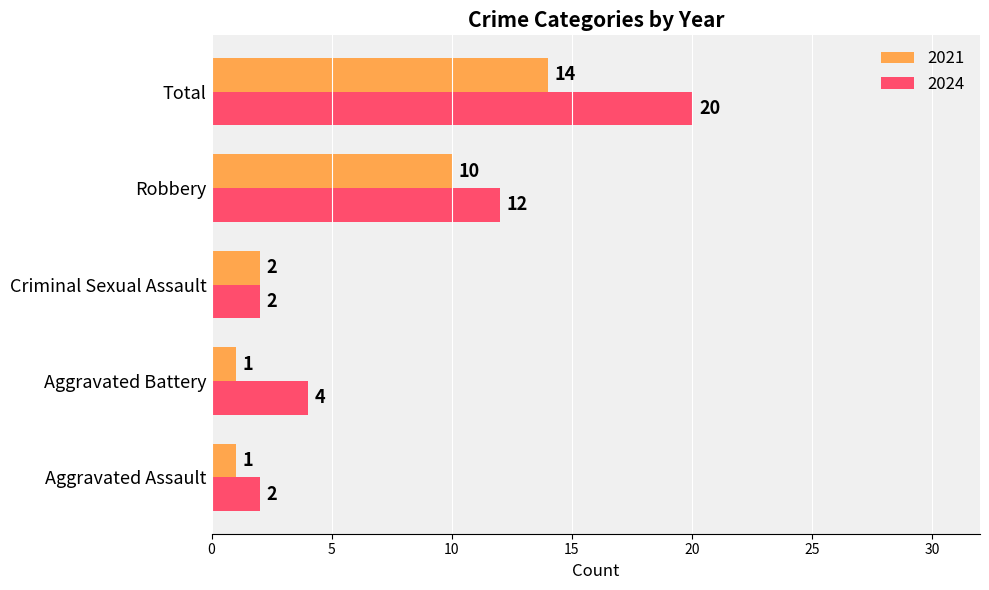

The value of 2021 at Aggravated Assault is 1. True or false?

True